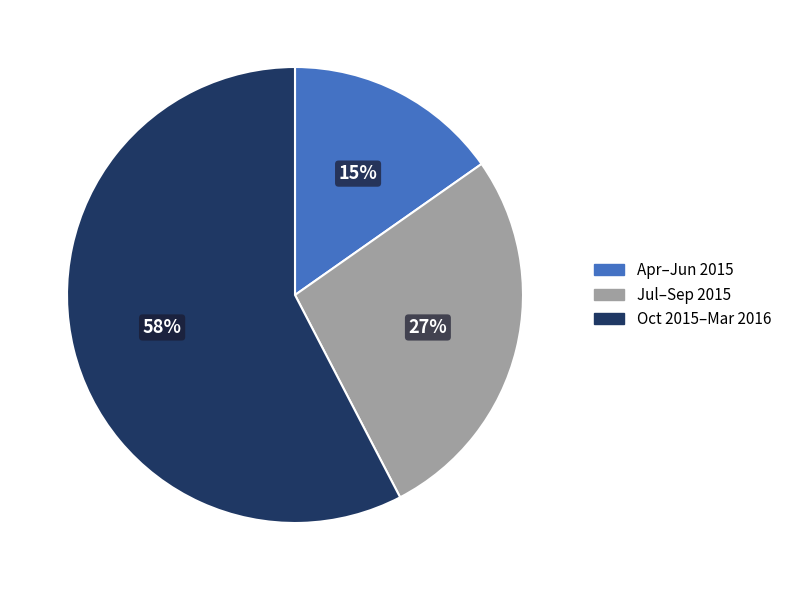

Which category accounts for the majority?

Oct 2015–Mar 2016